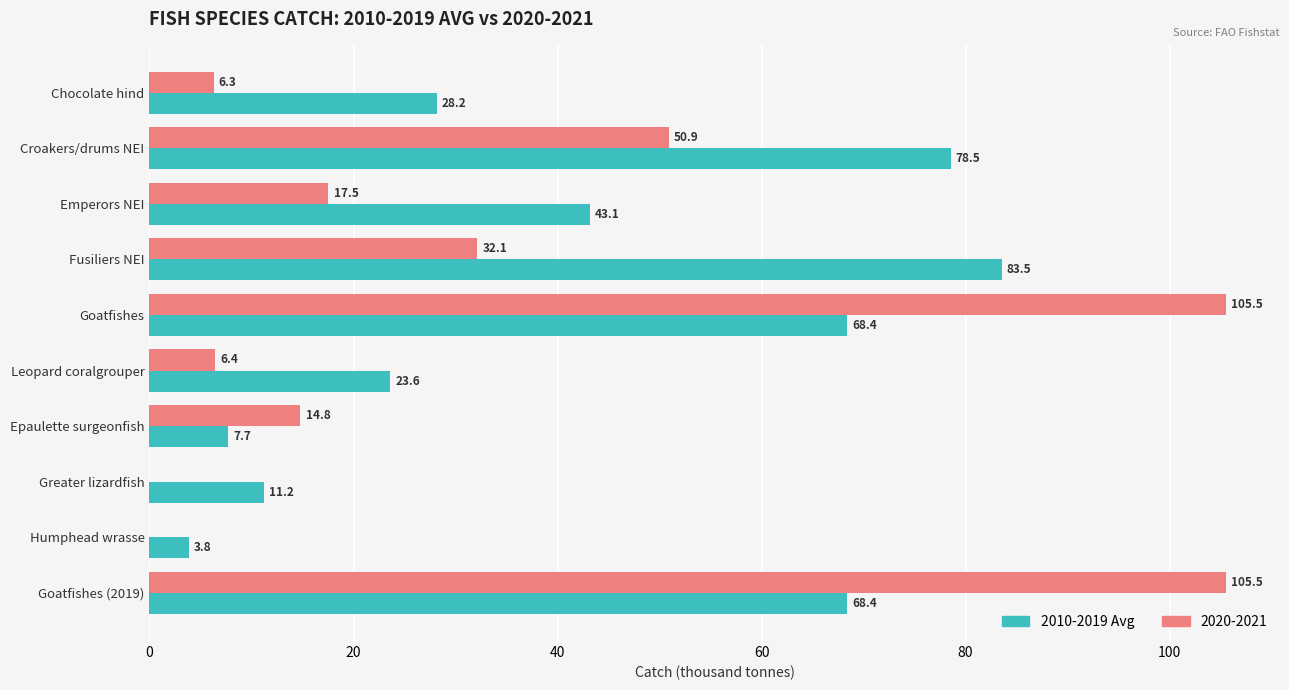

What is the total value across all series at Goatfishes (2019)?

173.9